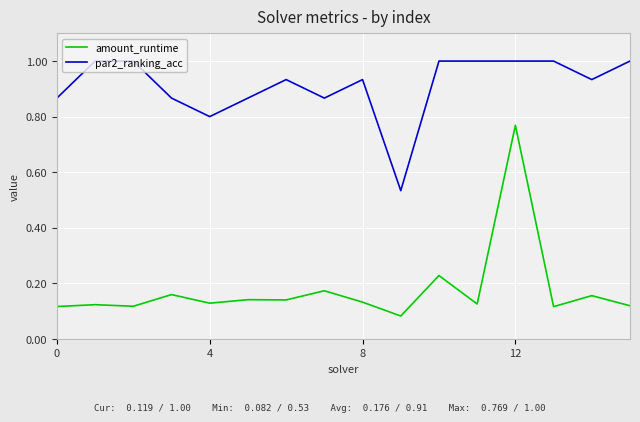

At how many categories does at least one series exceed 0?

16